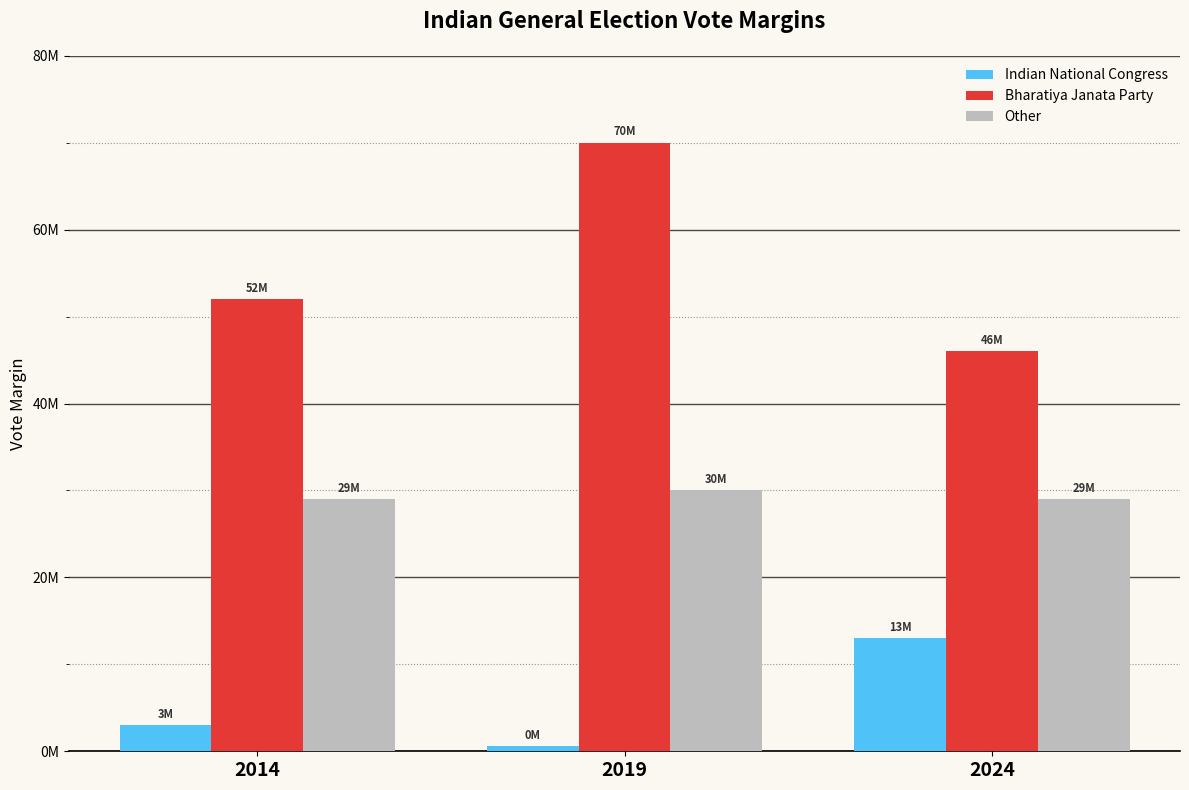

Which series has the largest range (max minus min)?

Bharatiya Janata Party